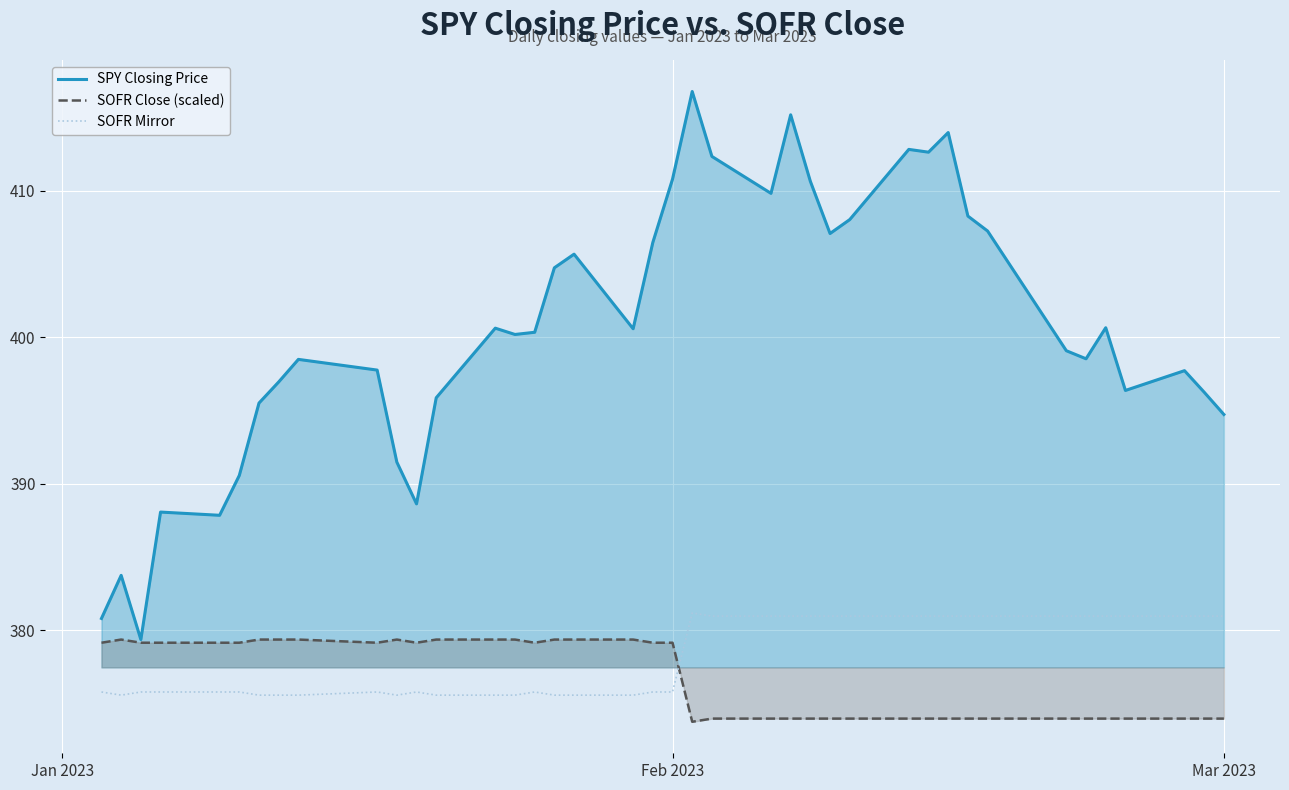

Which series has the widest spread of values?

SPY Closing Price